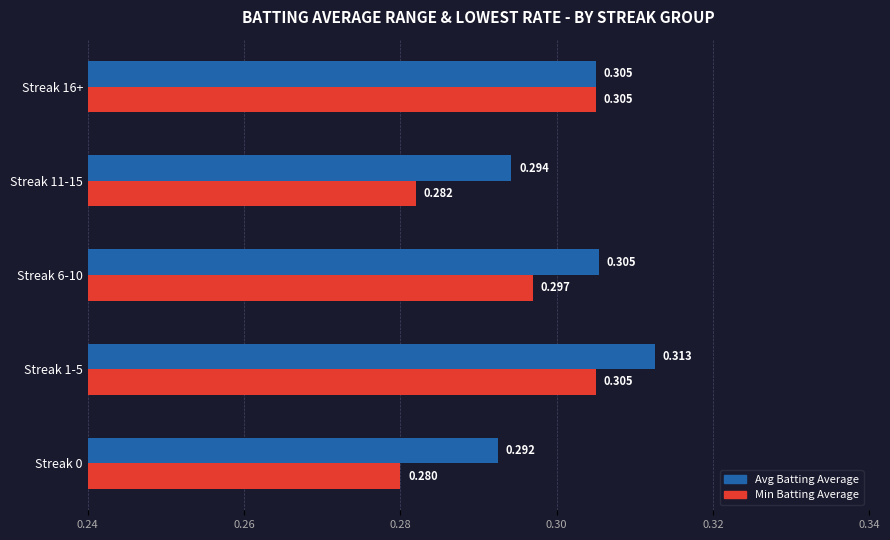

Which series has the largest range (max minus min)?

Min Batting Average